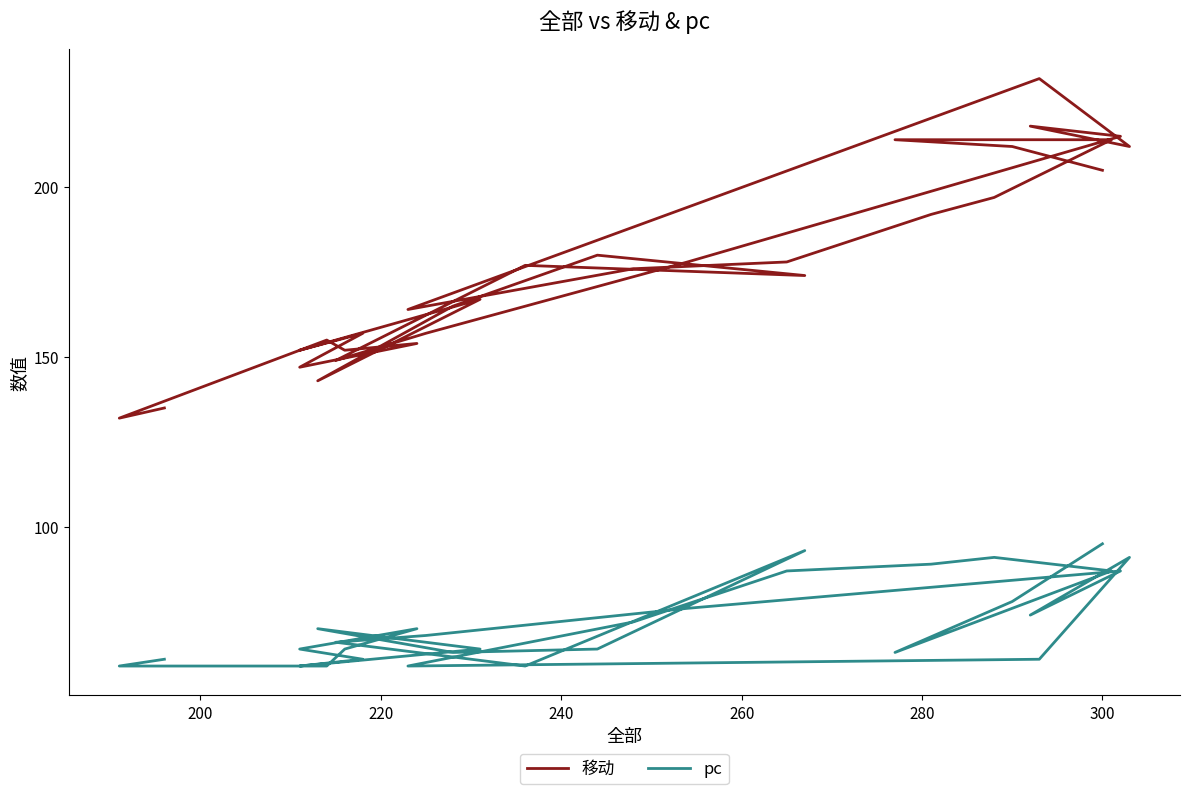

What is the value of the pc point at the 29th from the left?

59